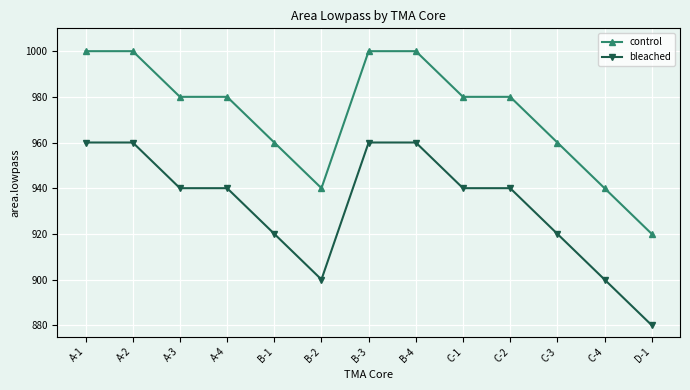

At how many categories does at least one series exceed 918?

13